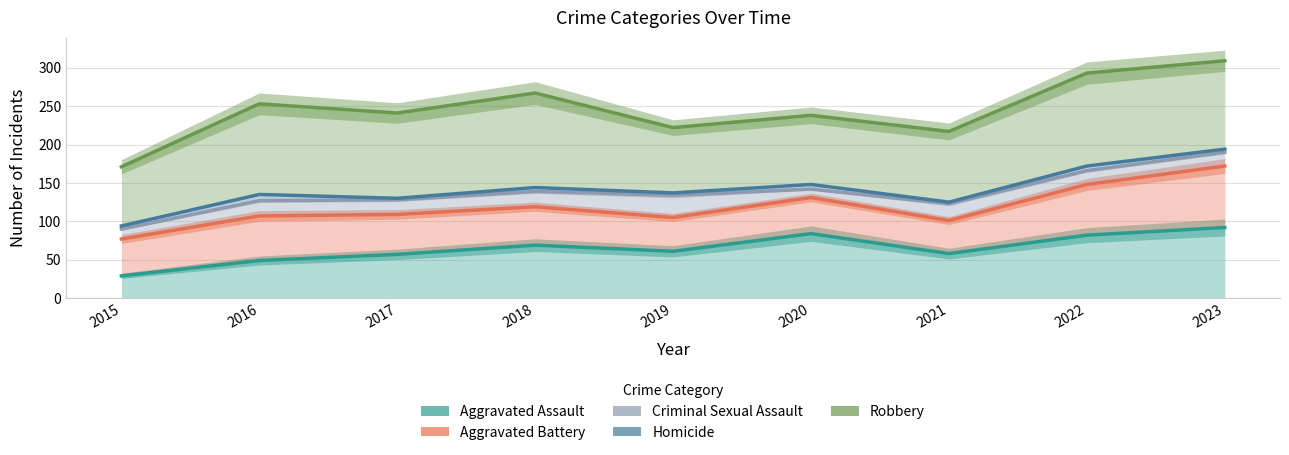

Where is the first local maximum for Homicide?

2016